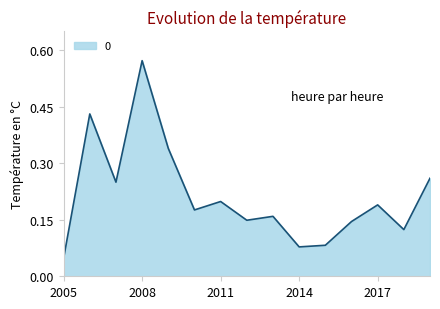

What is the difference between the maximum and minimum values?

0.5